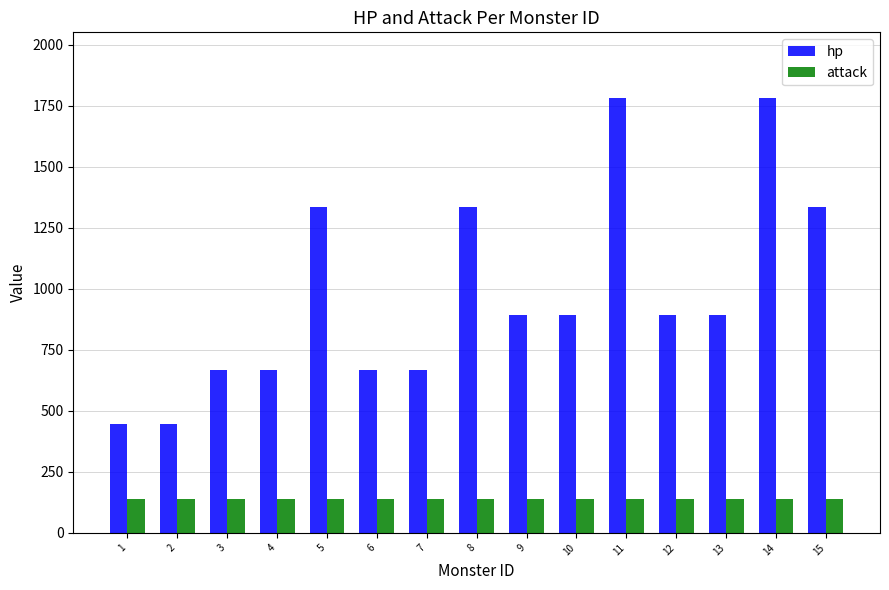

True or false: hp has a value of 446 at 1.

True